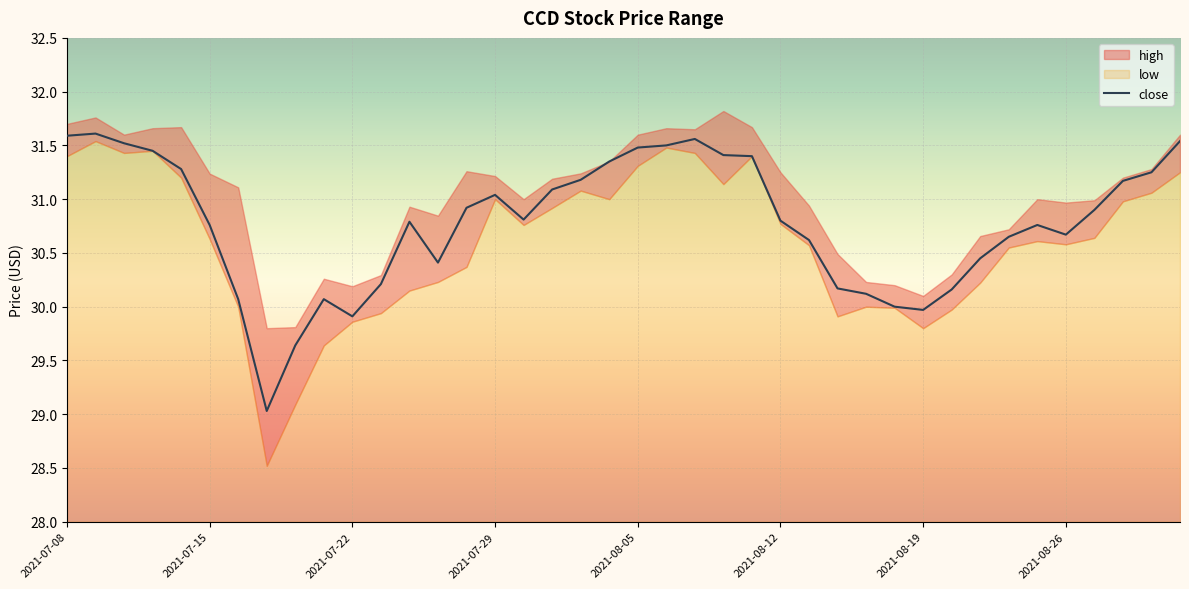

The chart shows a value of 52.7 at 2021-07-15. True or false?

False